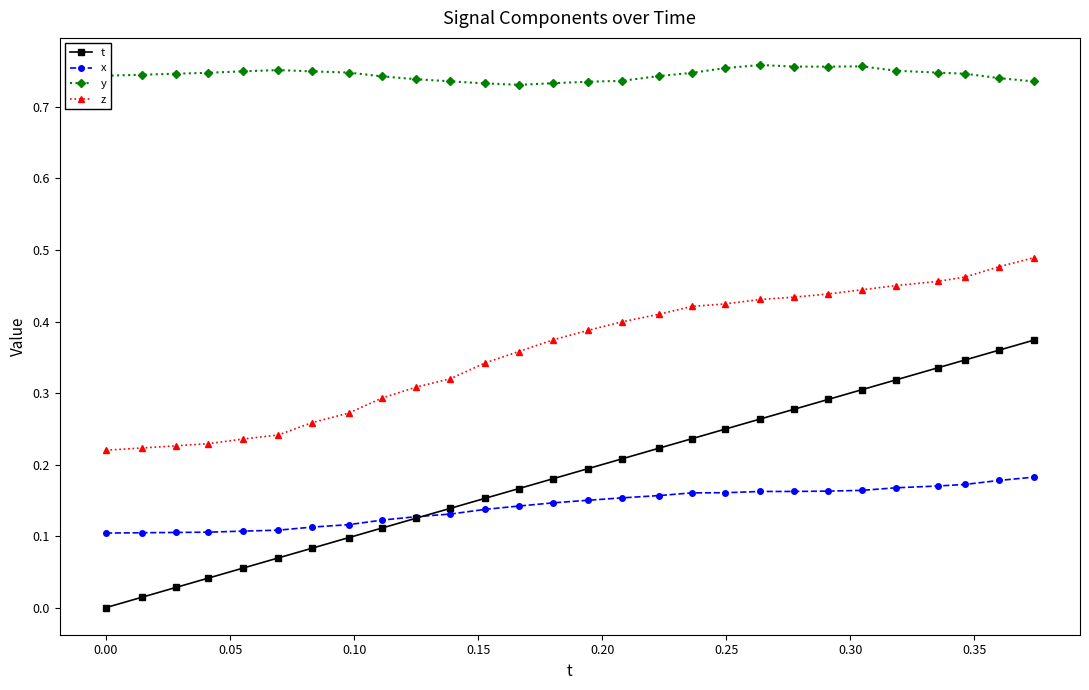

True or false: y has more than 1 points higher than both neighbors.

True